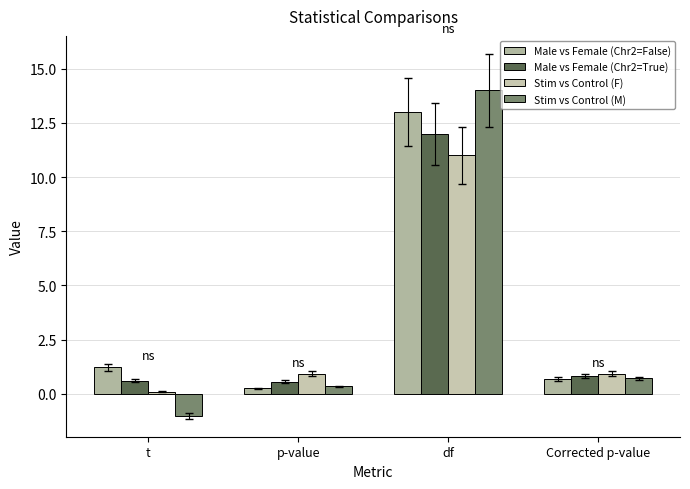

At how many categories does at least one series exceed 6?

1